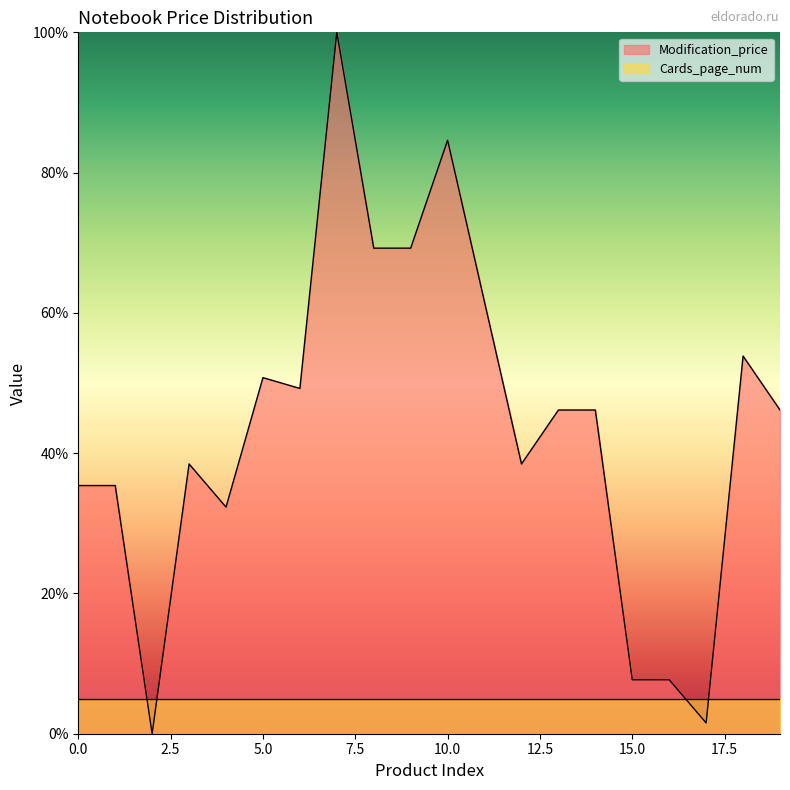

Which label corresponds to the smallest value in the chart?

2